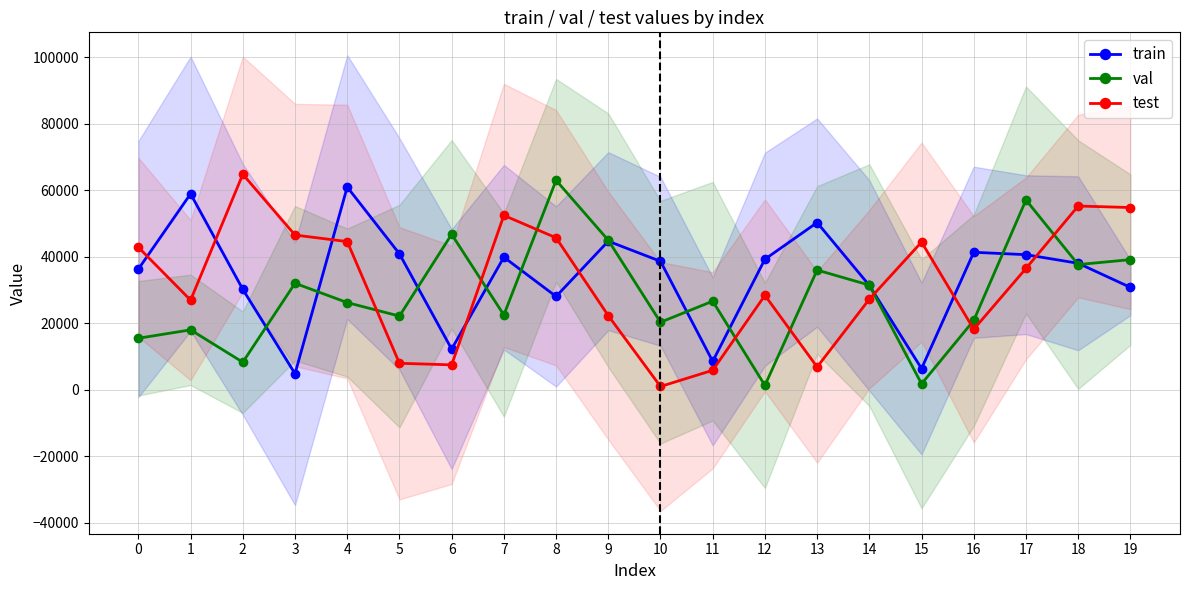

At which category does train reach its first local peak?

1